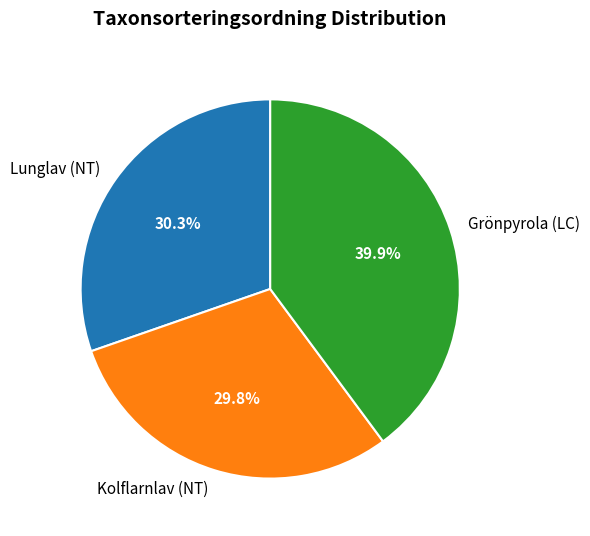

To the nearest percent, what percentage of the pie is Kolflarnlav (NT)?

30%